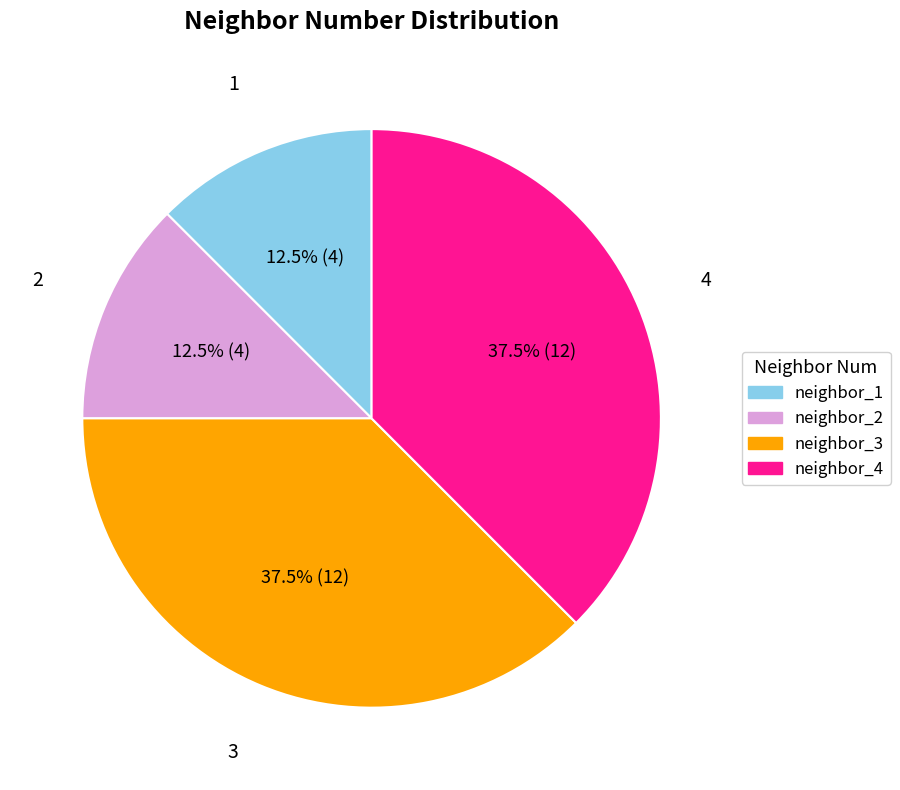

What is the ratio of the value at 1 to the value at 2?

1.0